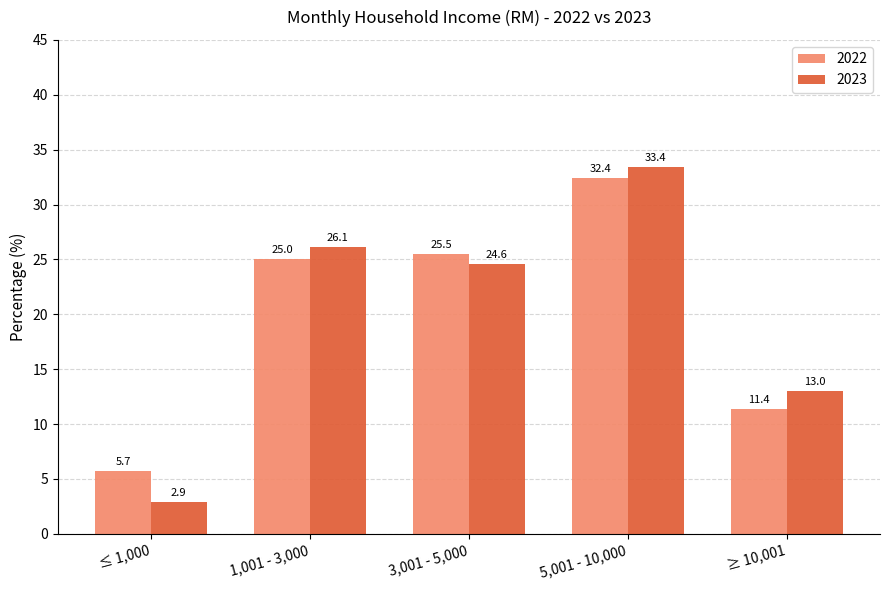

Rank the series at 1,001 - 3,000 from highest to lowest value.

2023, 2022